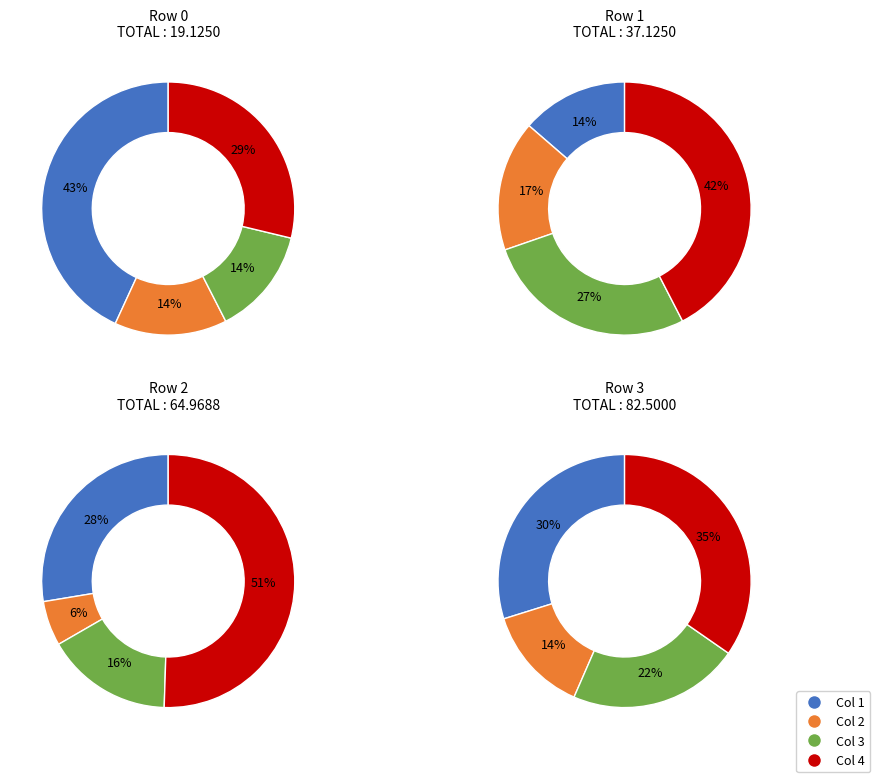

Is it true that 2 is 14% of the pie?

True